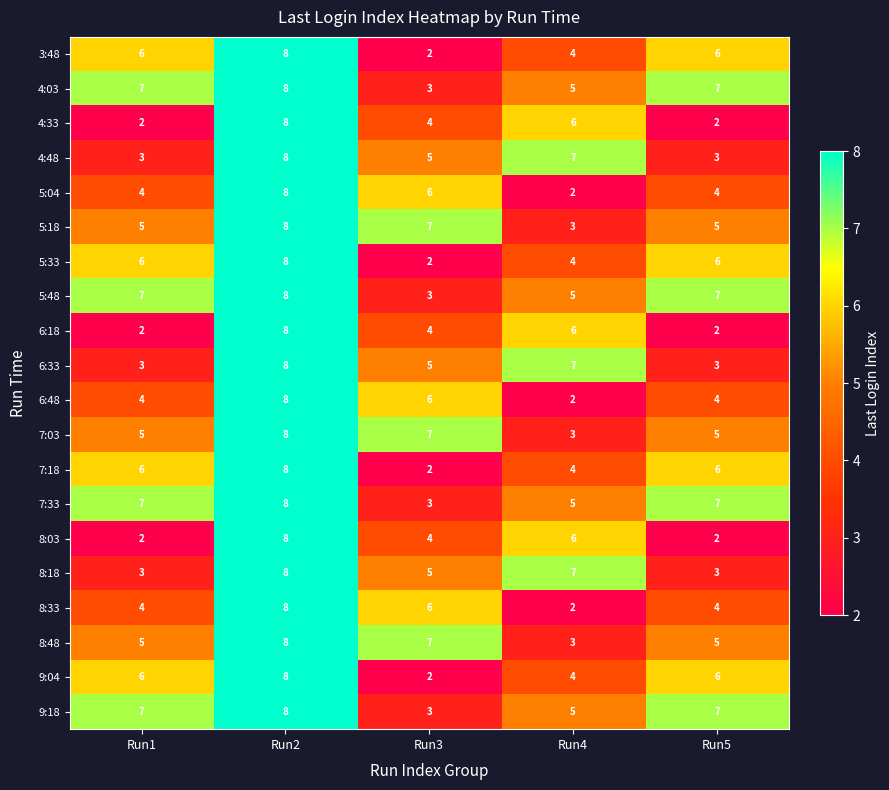

At which category does the chart reach its peak across all series?

Run2